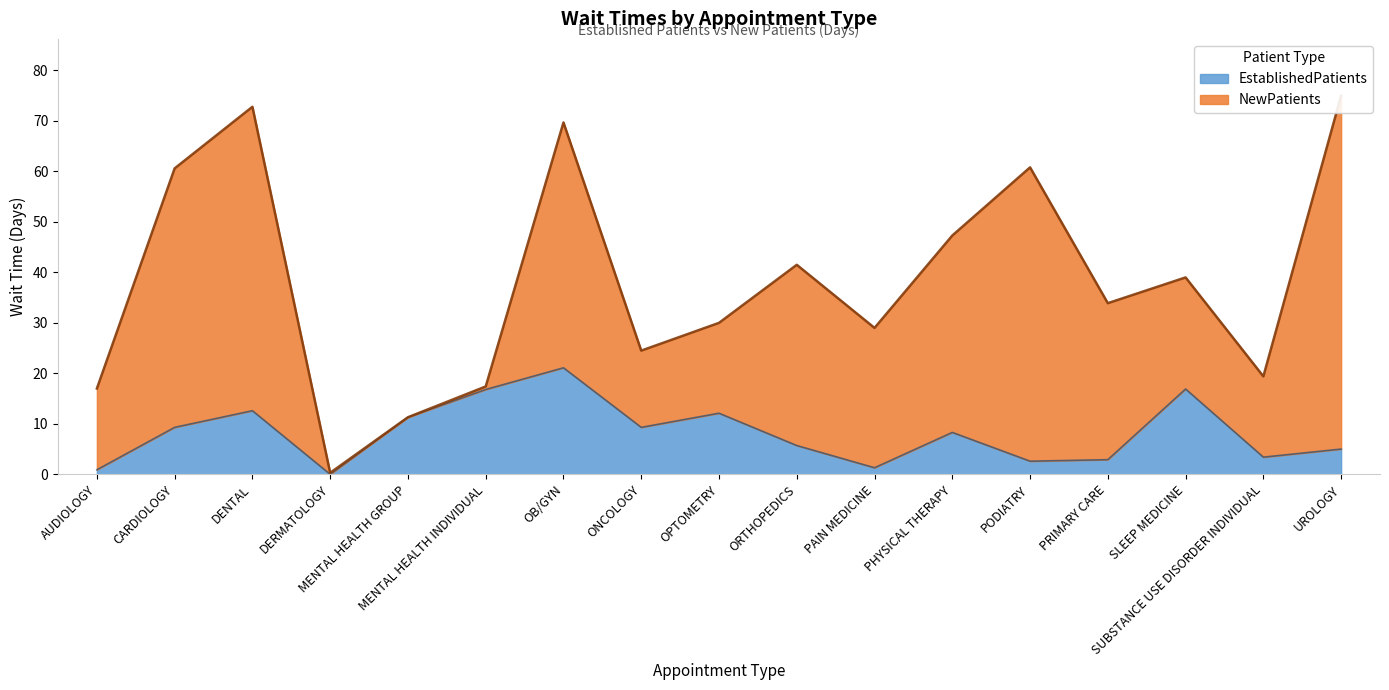

What is the sum of all values?

139.5